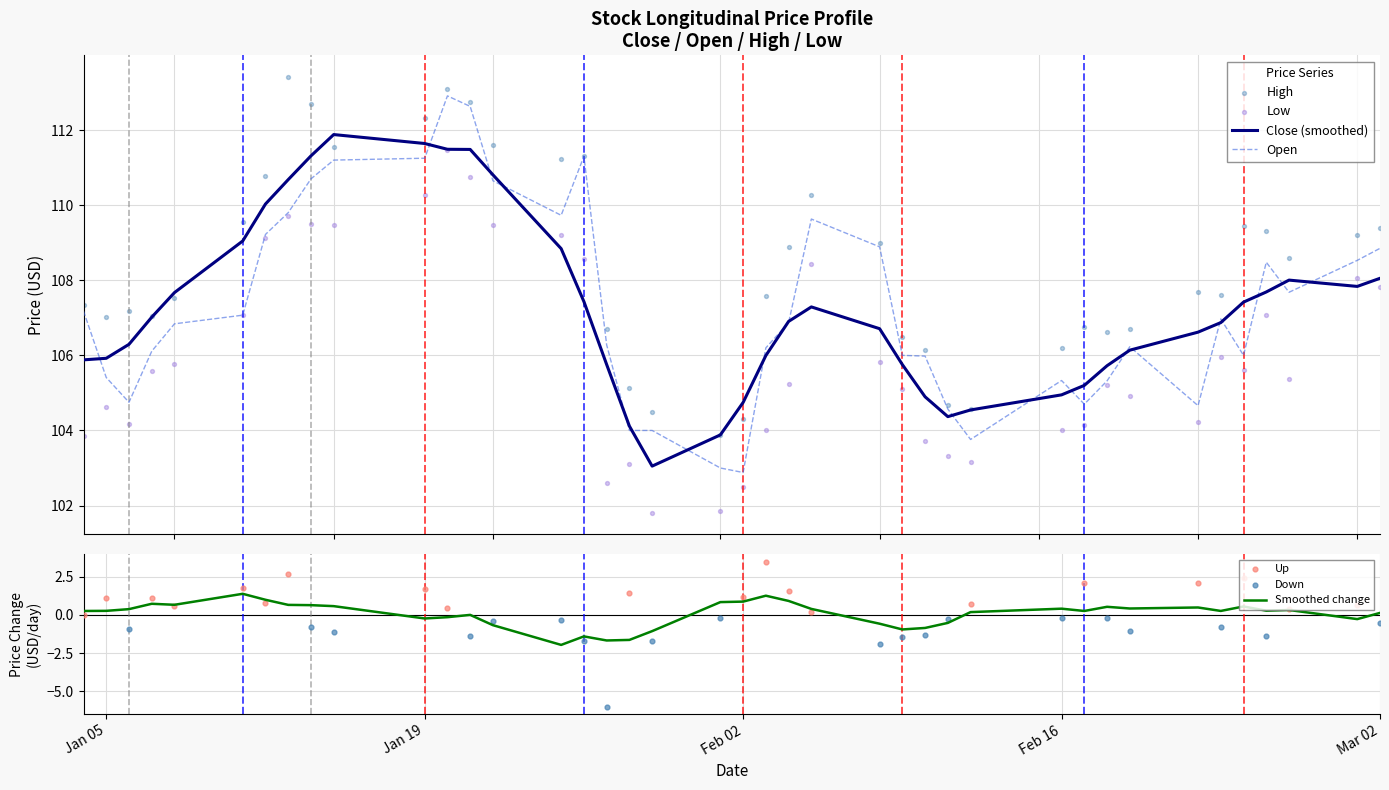

What is the minimum value for Open?

102.9